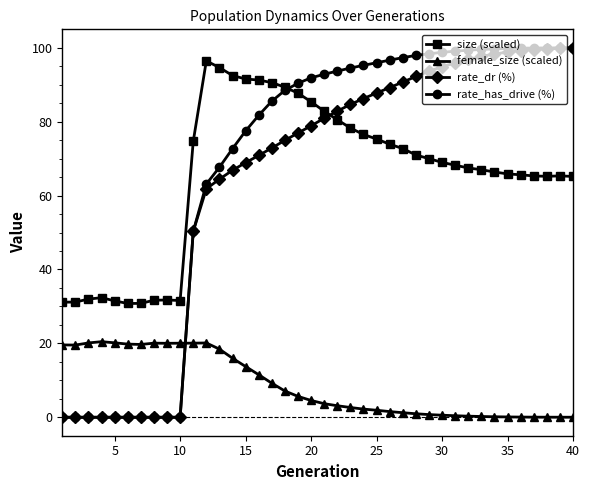

What is the difference between the second highest and second lowest values in the female_size (scaled) series?

20.1